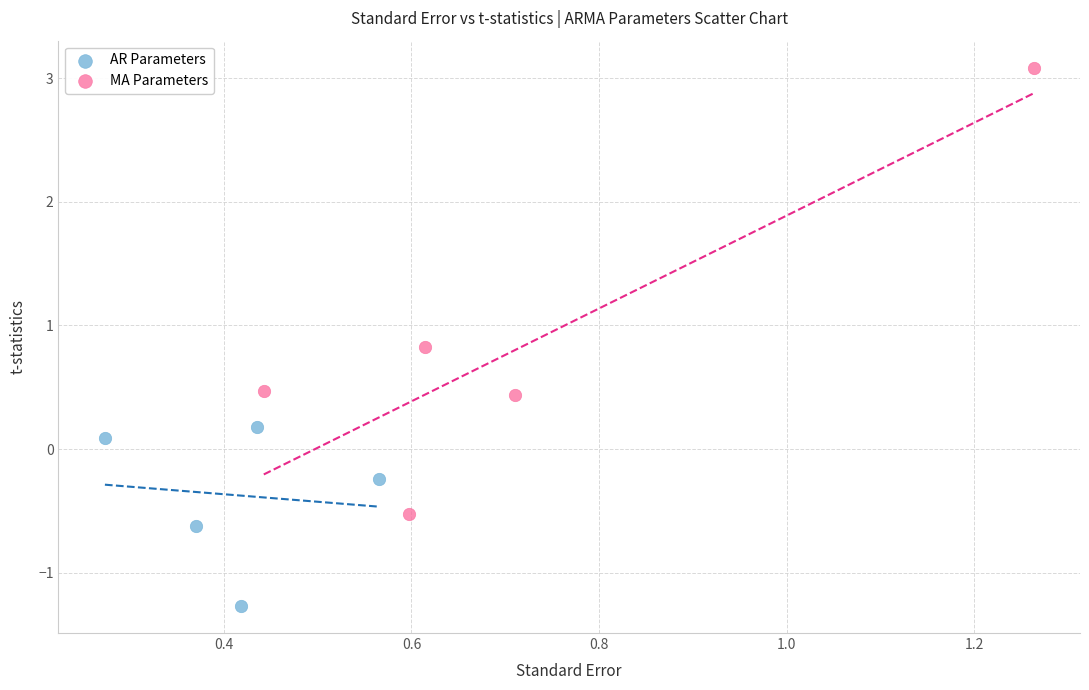

Which series has the widest spread of Y values?

MA Parameters